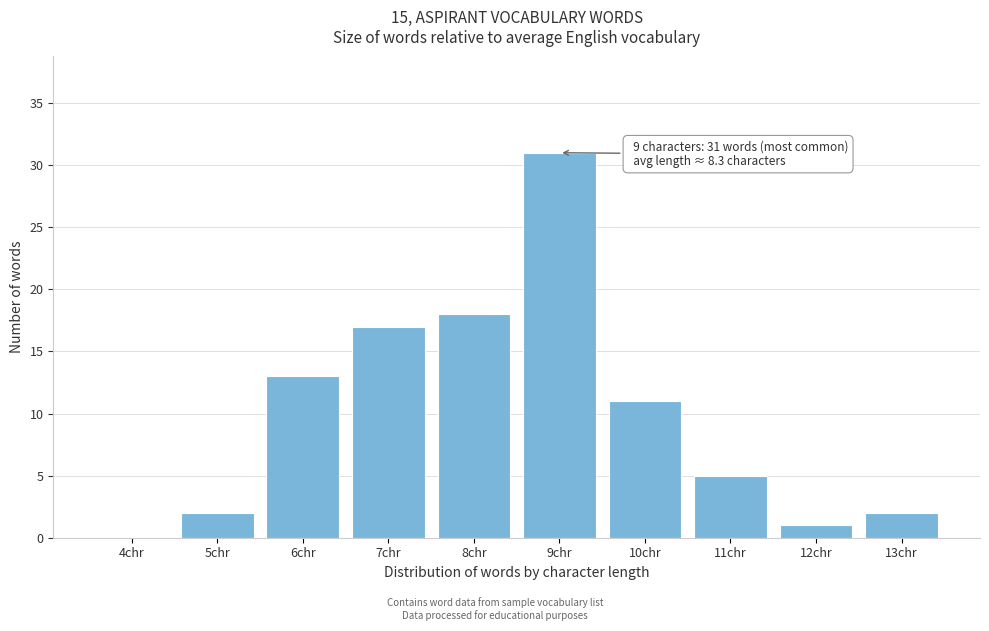

Reading left to right, list all the values displayed in this chart.

4chr=0	5chr=2	6chr=13	7chr=17	8chr=18	9chr=31	10chr=11	11chr=5	12chr=1	13chr=2